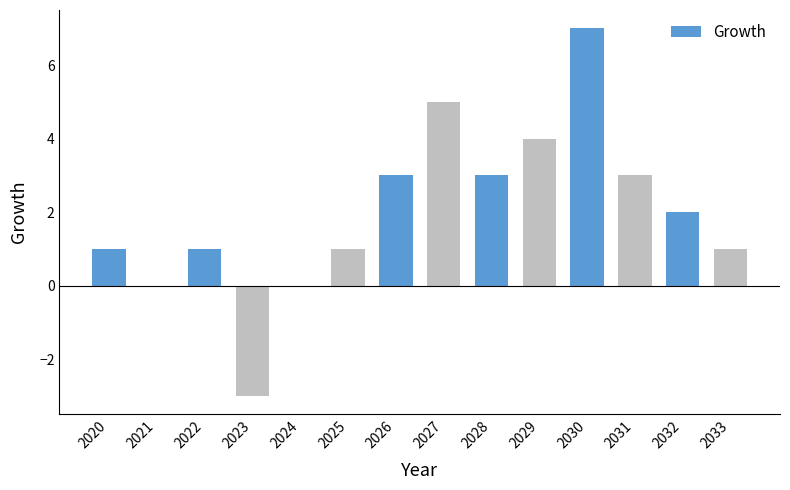

Reading left to right, what are all the values shown in this chart?

1	0	1	-3	0	1	3	5	3	4	7	3	2	1